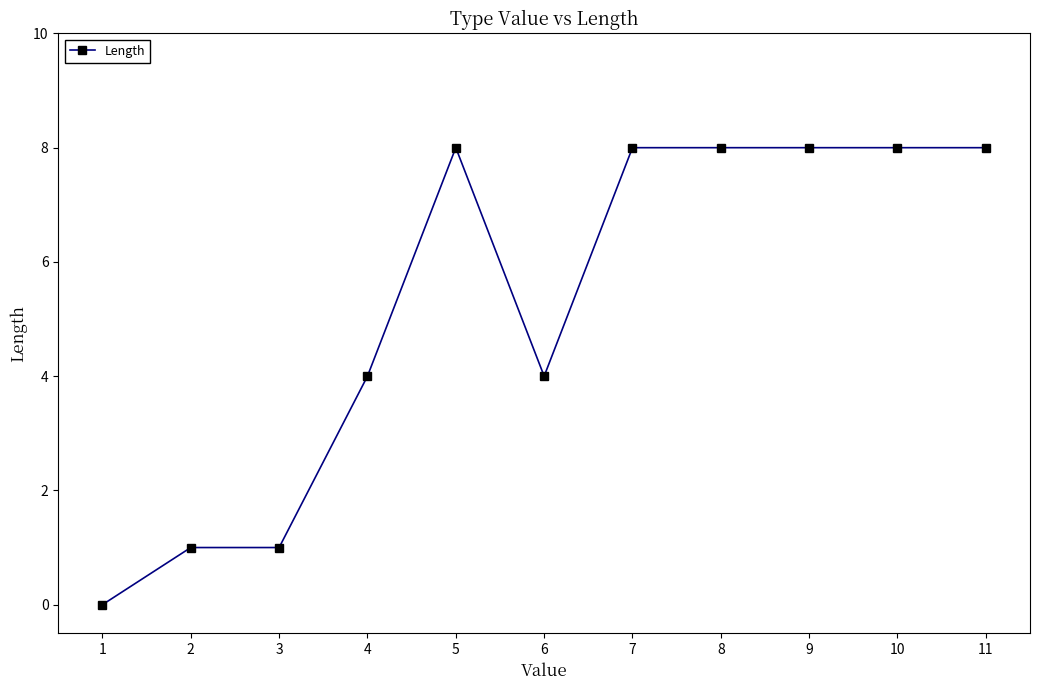

What is the greatest value displayed?

8